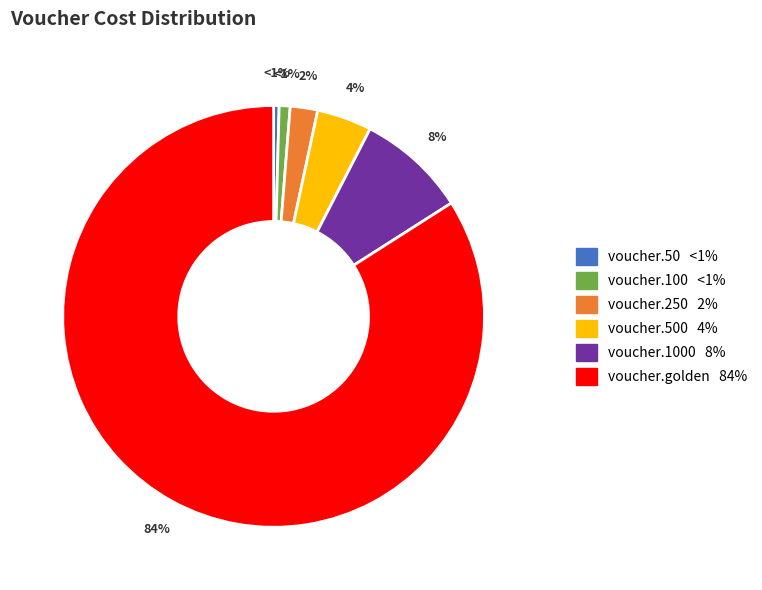

Is it true that voucher.500 is 4% of the pie?

True